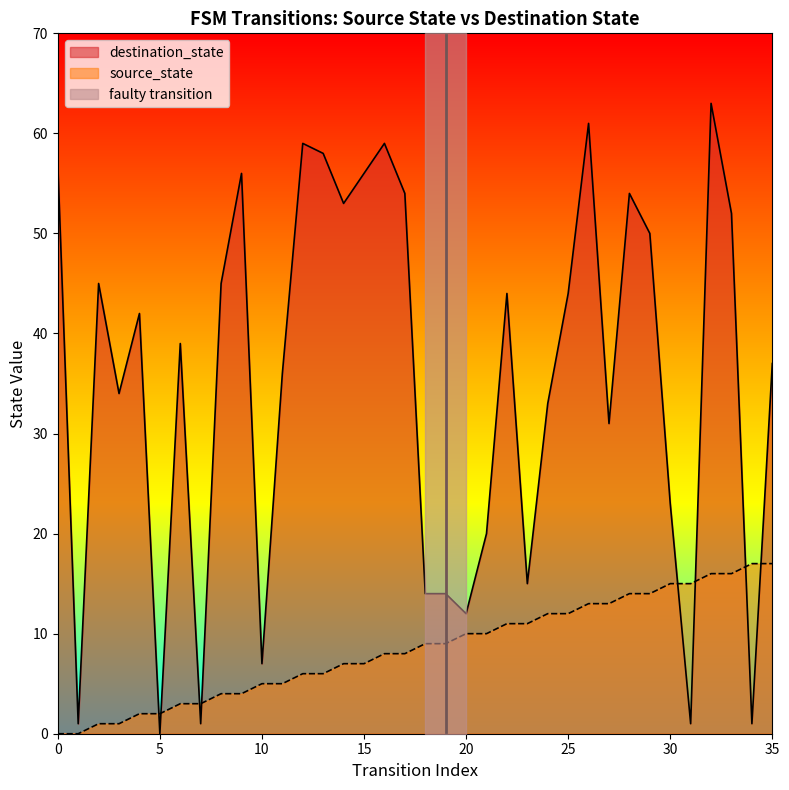

What is the value of the destination_state point at the 1st from the left?

57